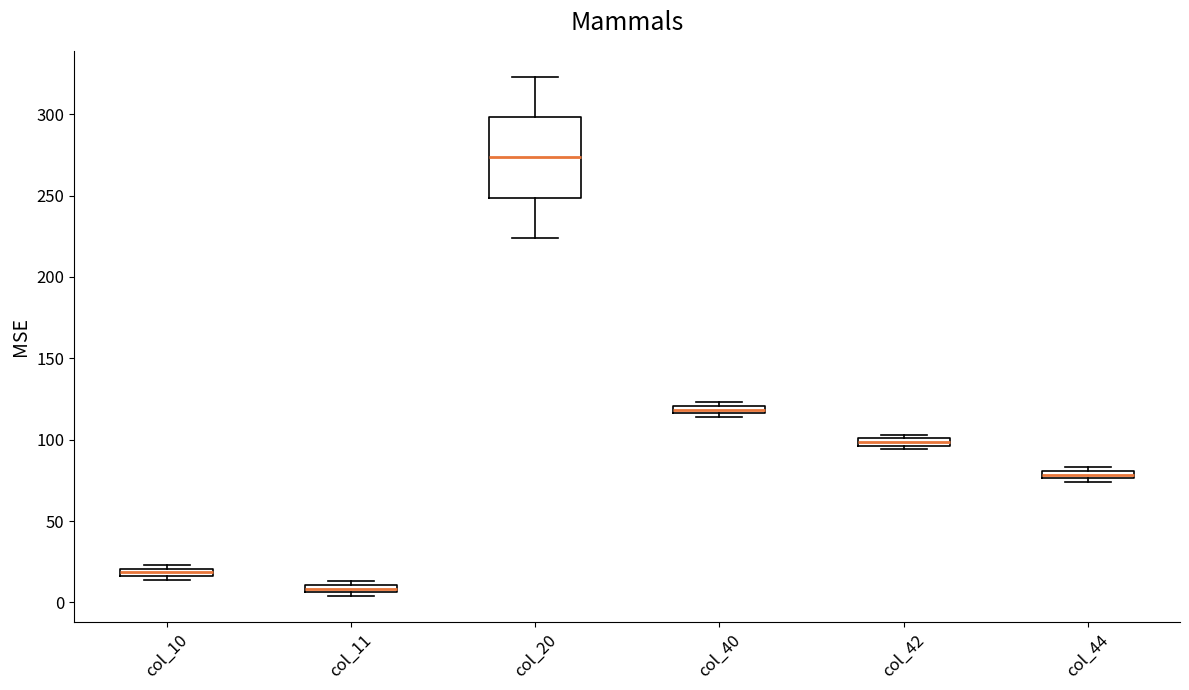

Which box's median line is the lowest?

col_11